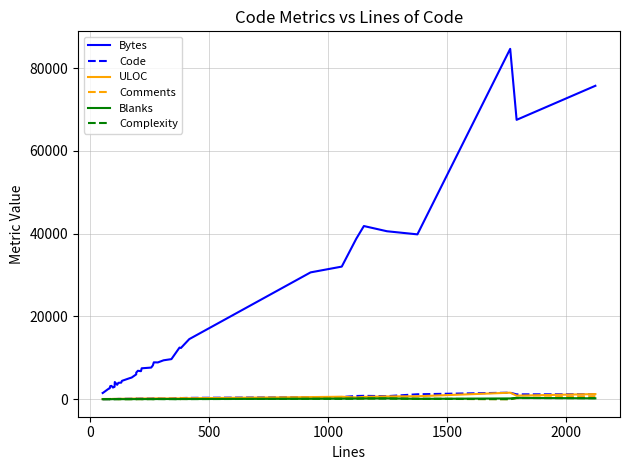

How many data points does each series have?

40